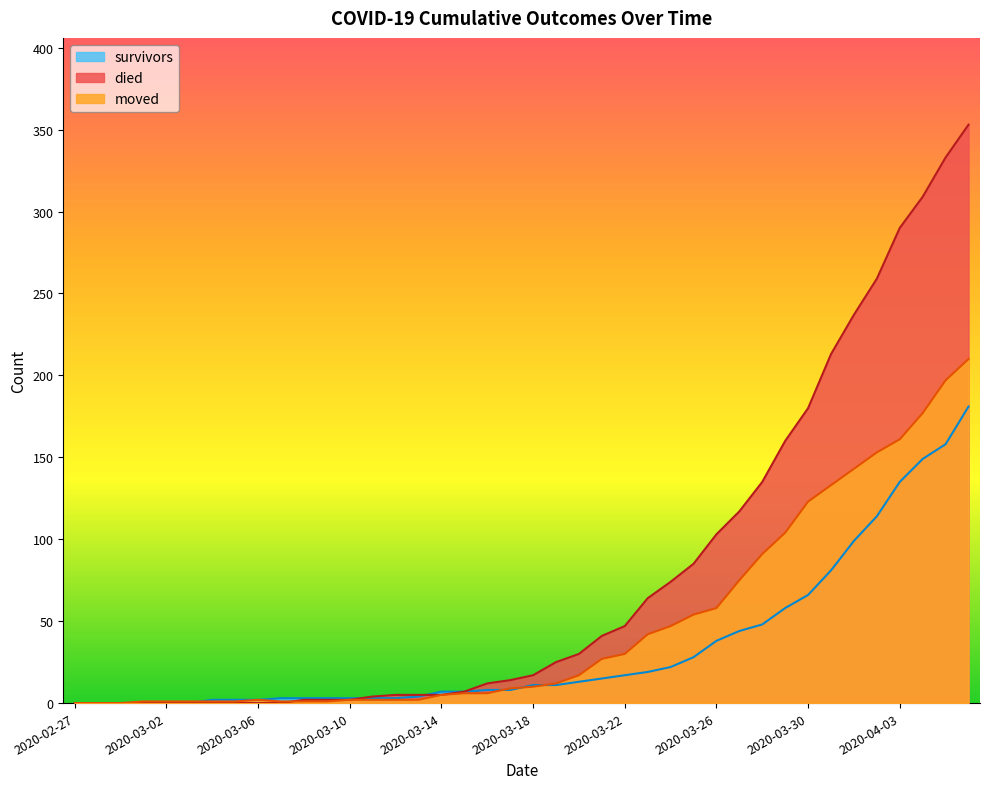

List the labels in order of died value, largest first.

2020-04-06, 2020-04-05, 2020-04-04, 2020-04-03, 2020-04-02, 2020-04-01, 2020-03-31, 2020-03-30, 2020-03-29, 2020-03-28, 2020-03-27, 2020-03-26, 2020-03-25, 2020-03-24, 2020-03-23, 2020-03-22, 2020-03-21, 2020-03-20, 2020-03-19, 2020-03-18, 2020-03-17, 2020-03-16, 2020-03-15, 2020-03-12, 2020-03-13, 2020-03-14, 2020-03-11, 2020-03-08, 2020-03-09, 2020-03-10, 2020-02-27, 2020-02-28, 2020-02-29, 2020-03-01, 2020-03-02, 2020-03-03, 2020-03-04, 2020-03-05, 2020-03-06, 2020-03-07